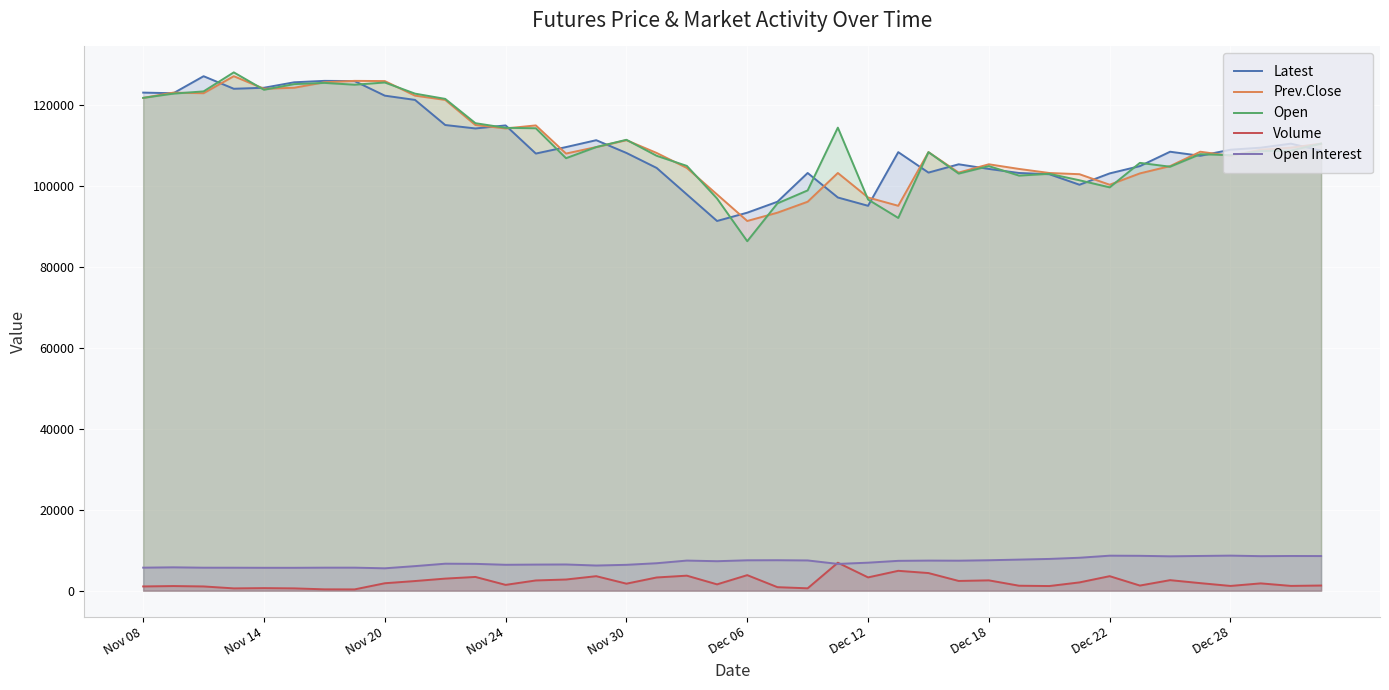

How many interior local peaks does the Open series have?

10